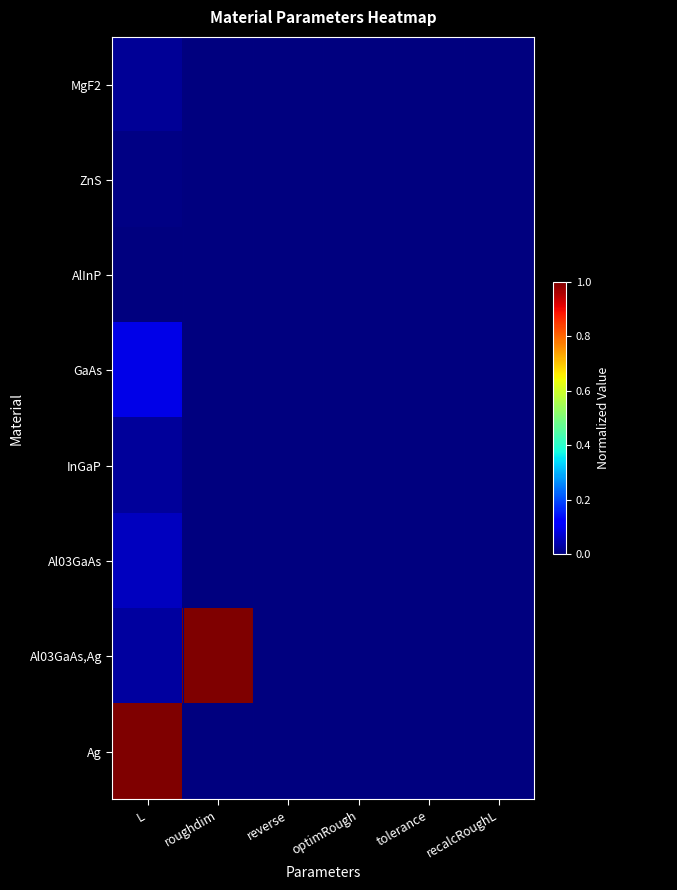

At which label is GaAs closest to 0?

roughdim